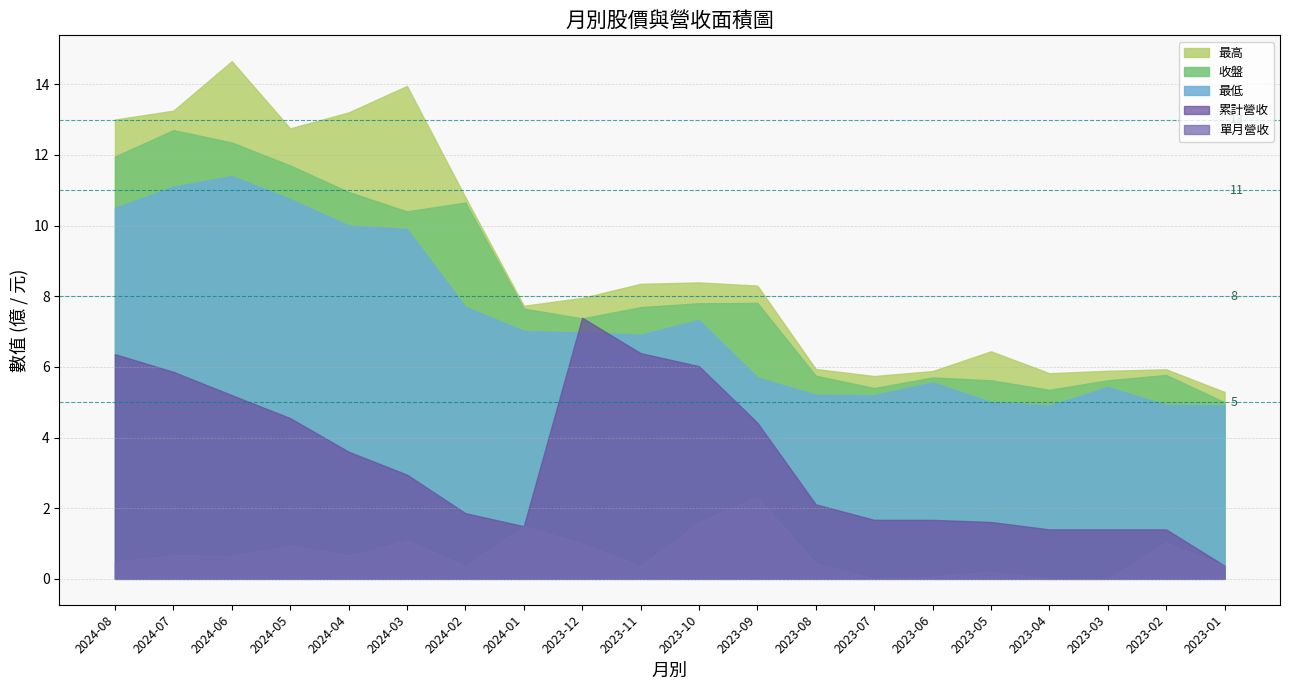

True or false: 收盤 has more than 2 interior local peaks.

True